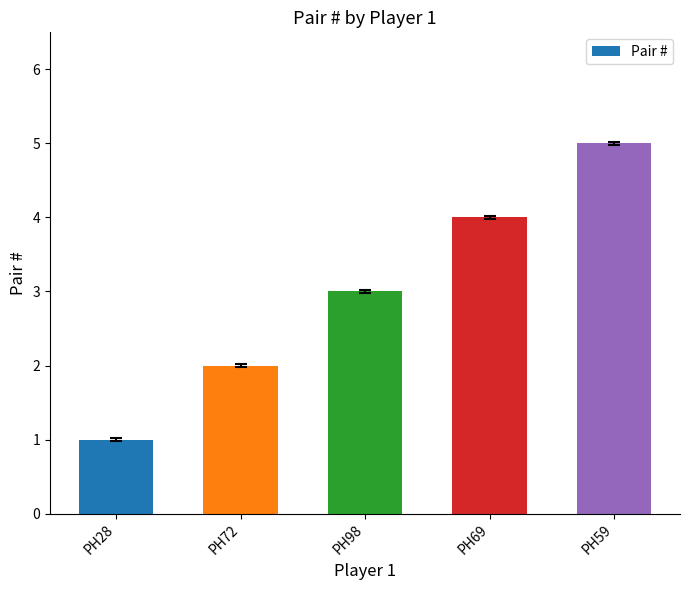

What is the average value?

3